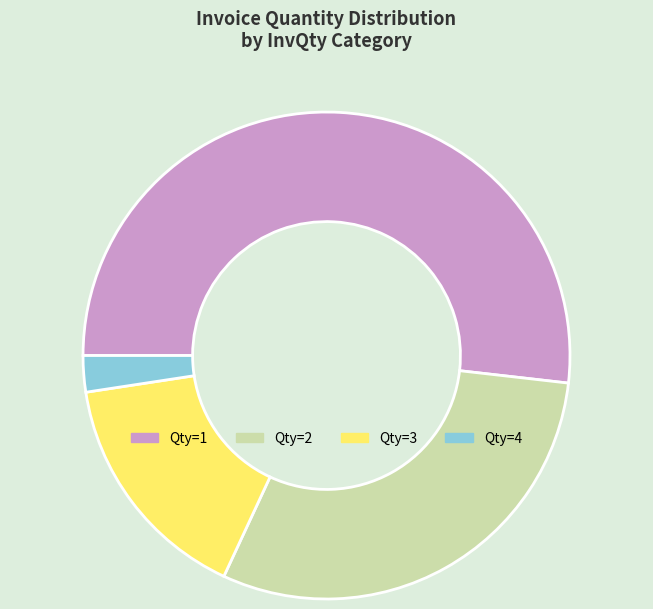

Is there a majority slice in this chart?

Yes